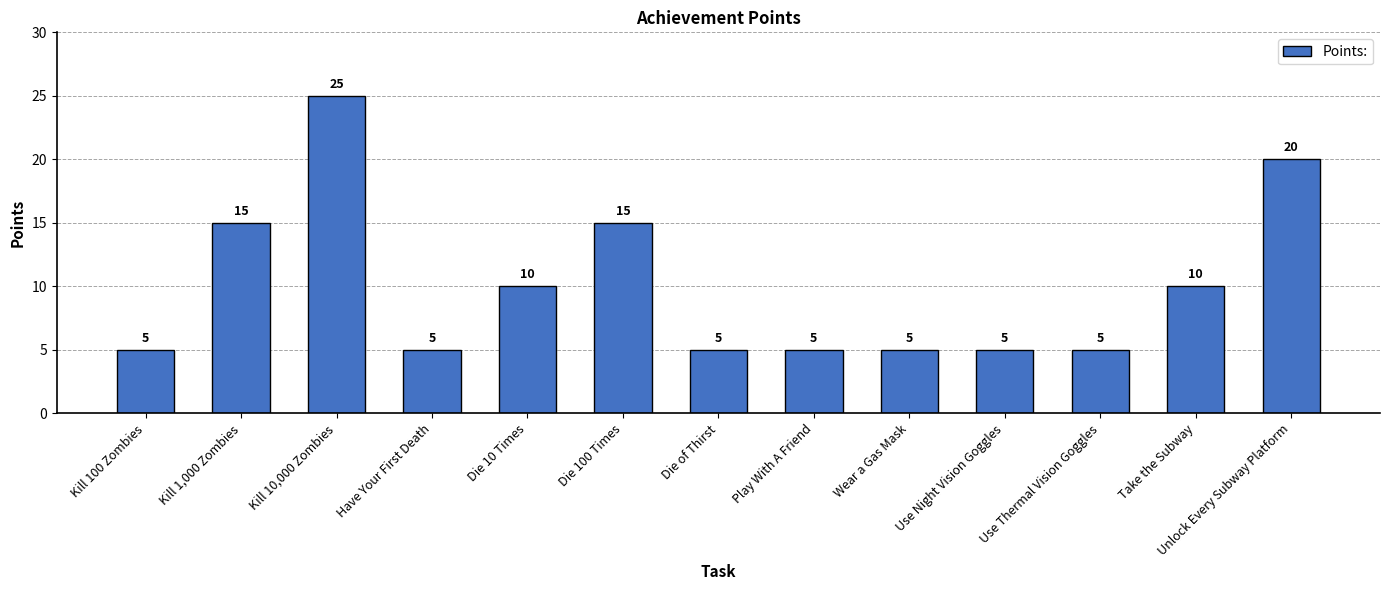

Approximately how many times larger is the value at Use Thermal Vision Goggles compared to Kill 1,000 Zombies?

0.3